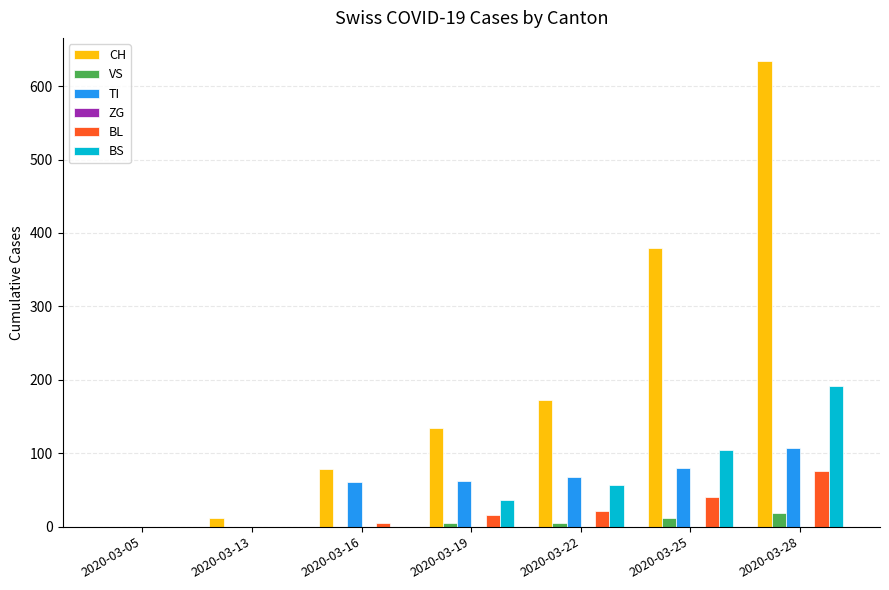

The TI series shows 68 at 2020-03-22. True or false?

True